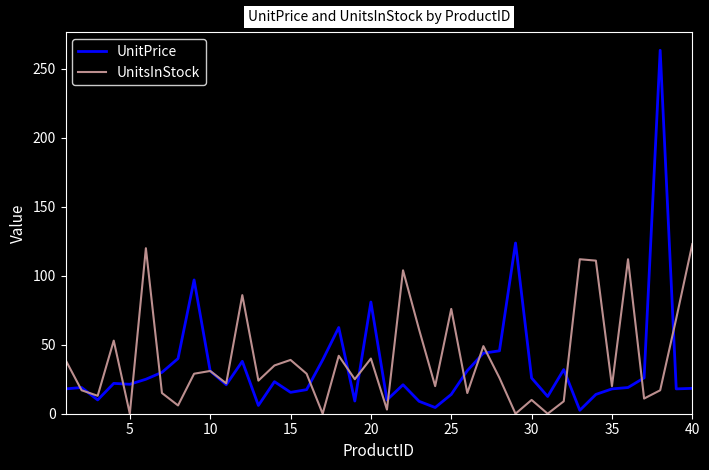

Which series has the widest spread of values?

UnitPrice